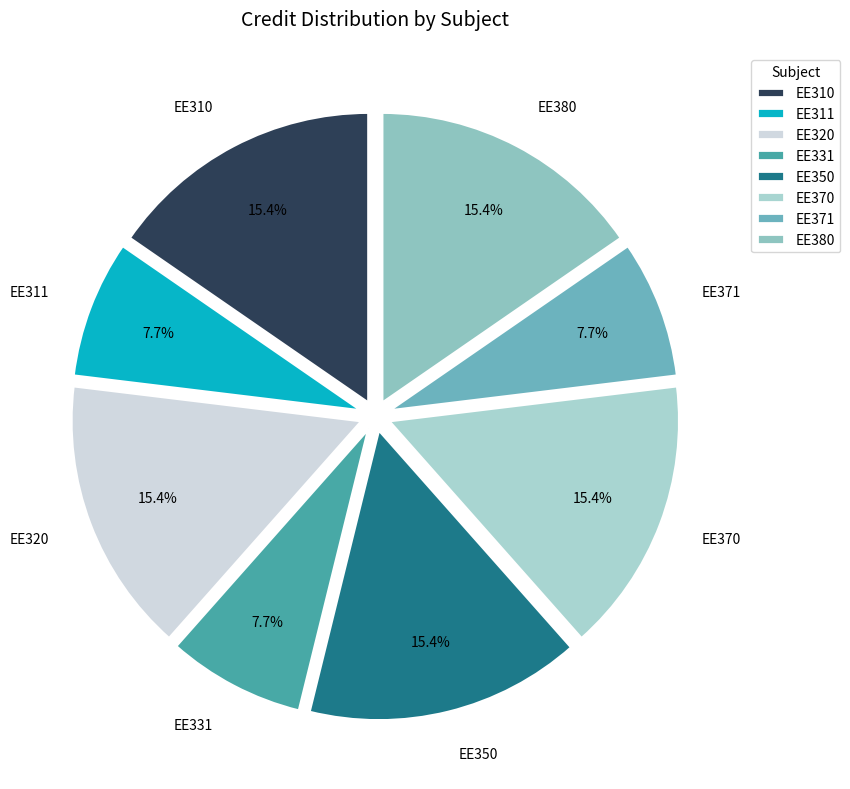

Which has a higher value, EE331 or EE380?

EE380